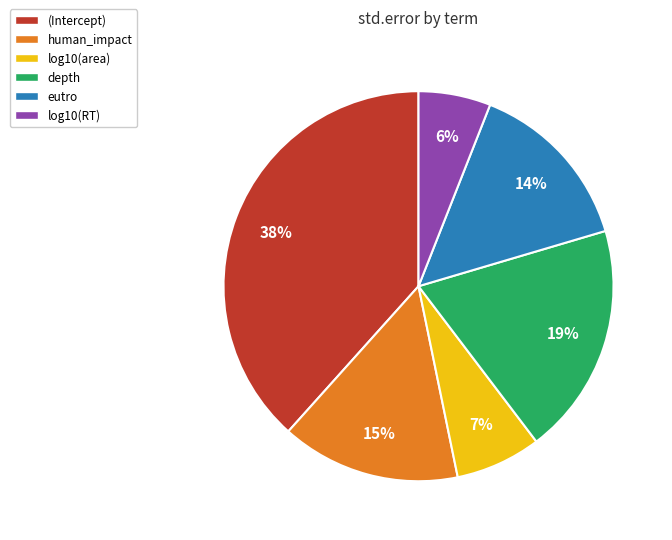

Which category has the smallest portion of the pie?

log10(RT)